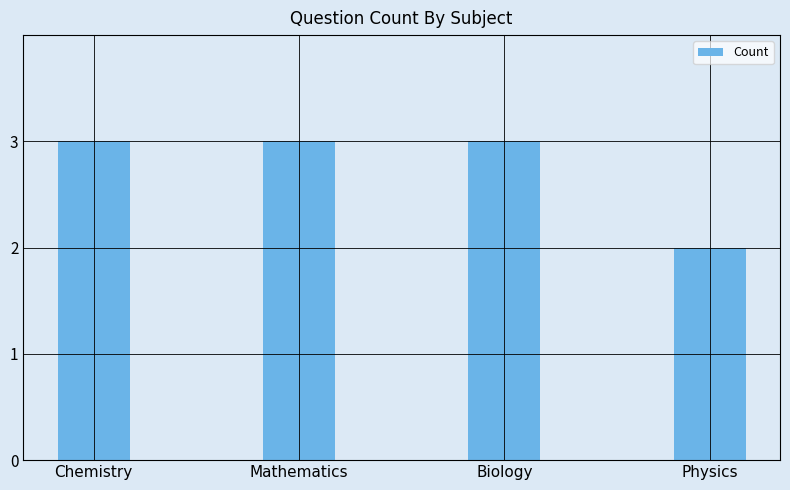

The value at Physics is 1. True or false?

False